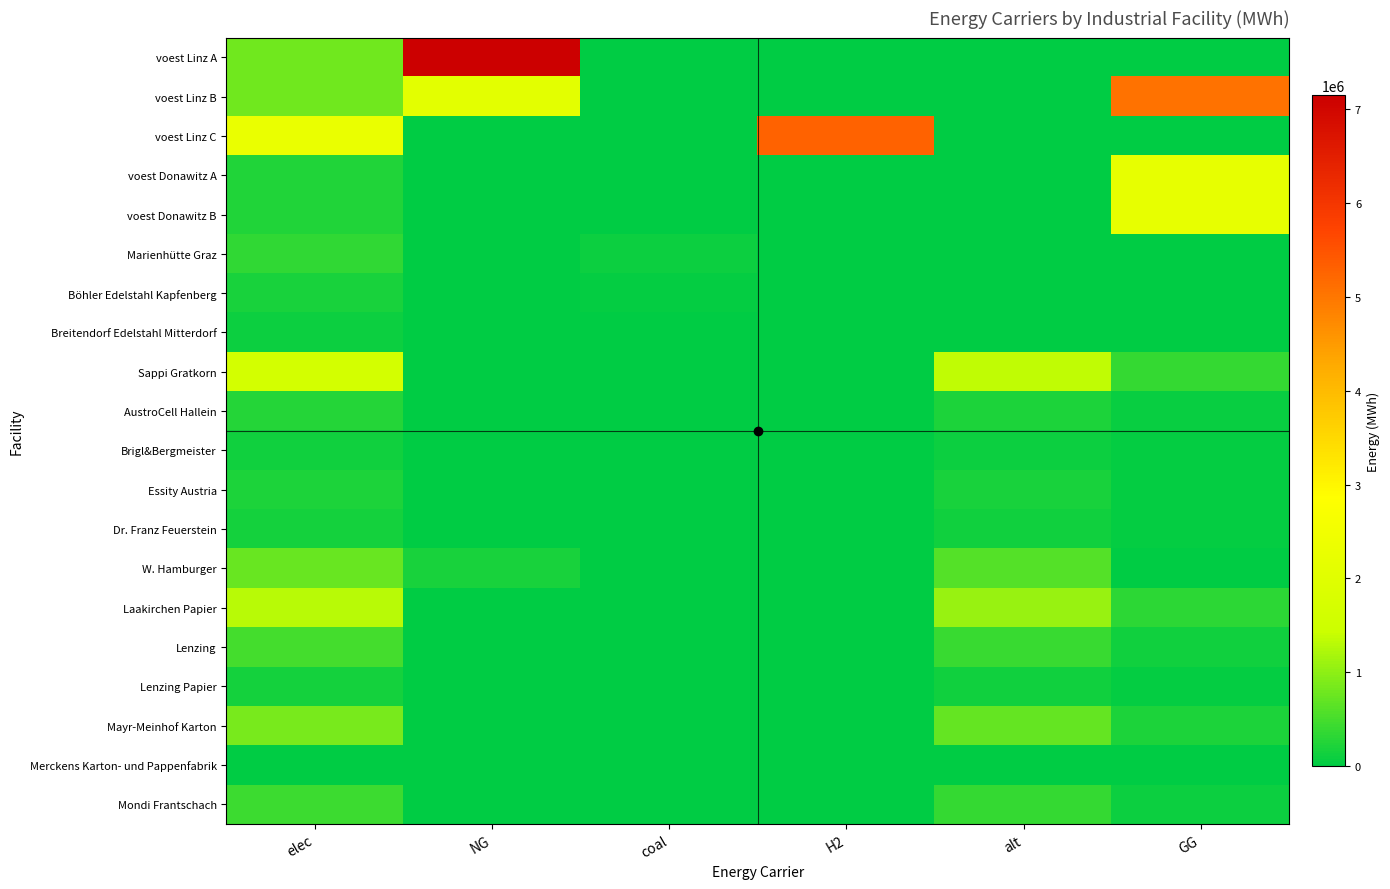

Reading right to left, what are all the values shown in this chart?

voest Linz A: GG=0.0	alt=0.0	H2=0.0	coal=0.0	NG=7144833.3	elec=793870.4
voest Linz B: GG=5070161.7	alt=0.0	H2=0.0	coal=0.0	NG=2074671.6	elec=793870.4
voest Linz C: GG=0.0	alt=0.0	H2=5279238.0	coal=0.0	NG=0.0	elec=2262530.6
voest Donawitz A: GG=2186916.7	alt=0.0	H2=0.0	coal=0.0	NG=0.0	elec=242990.7
voest Donawitz B: GG=2186916.7	alt=0.0	H2=0.0	coal=0.0	NG=0.0	elec=242990.7
Marienhütte Graz: GG=0.0	alt=0.0	H2=0.0	coal=90200.0	NG=0.0	elec=360800.0
Böhler Edelstahl Kapfenberg: GG=0.0	alt=0.0	H2=0.0	coal=45100.0	NG=0.0	elec=180400.0
Breitendorf Edelstahl Mitterdorf: GG=0.0	alt=0.0	H2=0.0	coal=24200.0	NG=0.0	elec=96800.0
Sappi Gratkorn: GG=385651.0	alt=1356068.0	H2=0.0	coal=15340.1	NG=0.0	elec=1633110.9
AustroCell Hallein: GG=61704.2	alt=216970.9	H2=0.0	coal=2454.4	NG=0.0	elec=261297.7
Brigl&Bergmeister: GG=30852.1	alt=108485.4	H2=0.0	coal=1227.2	NG=0.0	elec=130648.9
Essity Austria: GG=50134.6	alt=176288.8	H2=0.0	coal=1994.2	NG=0.0	elec=212304.4
Dr. Franz Feuerstein: GG=34708.6	alt=122046.1	H2=0.0	coal=1380.6	NG=0.0	elec=146980.0
W. Hamburger: GG=0.0	alt=610230.6	H2=0.0	coal=6903.1	NG=173543.0	elec=734899.9
Laakirchen Papier: GG=308520.8	alt=1084854.4	H2=0.0	coal=12272.1	NG=0.0	elec=1306488.7
Lenzing: GG=115695.3	alt=406820.4	H2=0.0	coal=4602.0	NG=0.0	elec=489933.3
Lenzing Papier: GG=38565.1	alt=135606.8	H2=0.0	coal=1534.0	NG=0.0	elec=163311.1
Mayr-Meinhof Karton: GG=200538.5	alt=705155.4	H2=0.0	coal=7976.9	NG=0.0	elec=849217.7
Merckens Karton- und Pappenfabrik: GG=3856.5	alt=13560.7	H2=0.0	coal=153.4	NG=0.0	elec=16331.1
Mondi Frantschach: GG=104125.8	alt=366138.4	H2=0.0	coal=4141.8	NG=0.0	elec=440939.9